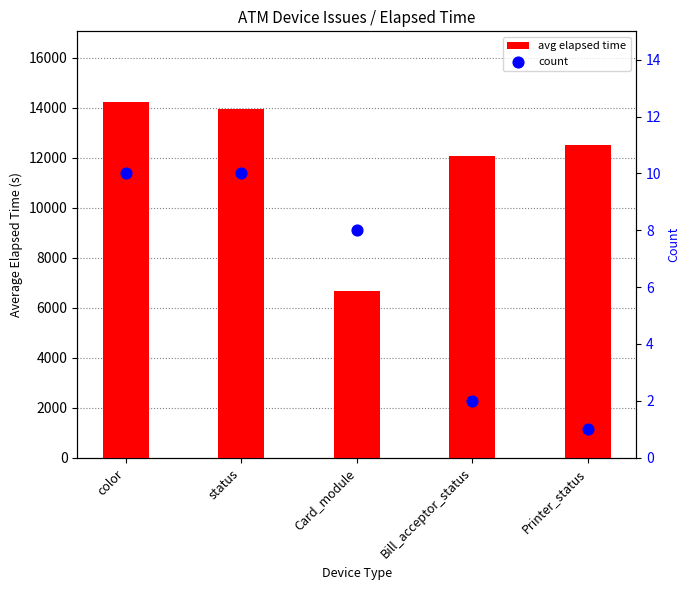

Which series has the largest total across all categories?

avg elapsed time